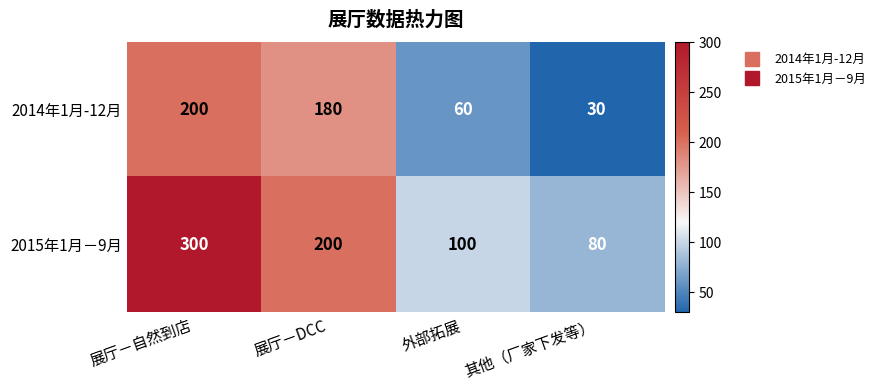

What is the total value across all series at 外部拓展?

160